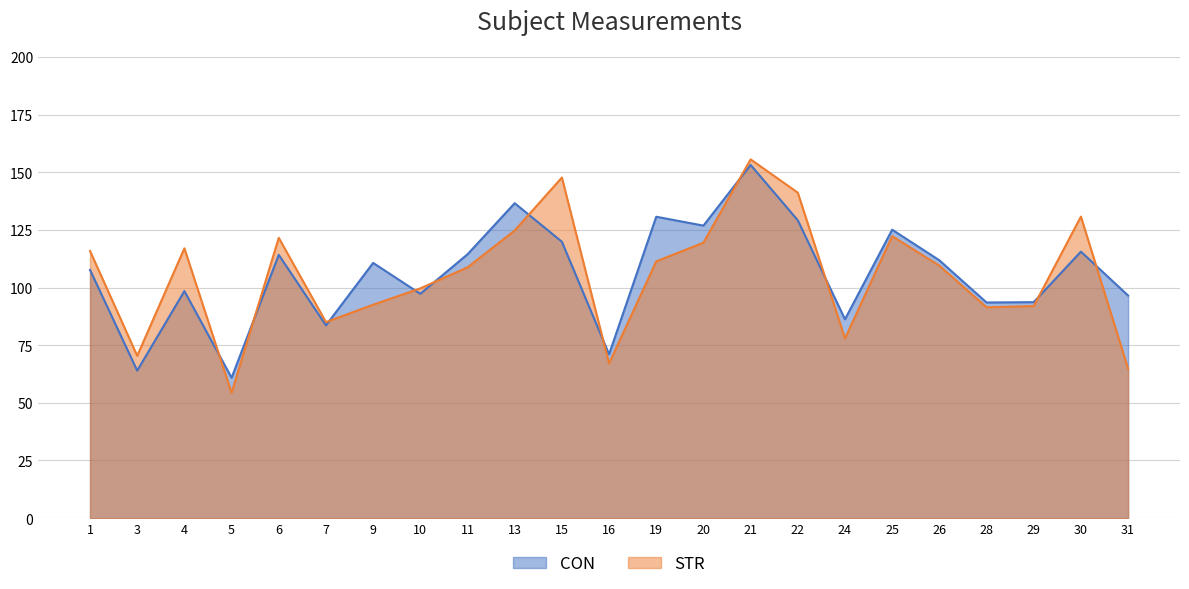

Rank the series at 26 from highest to lowest value.

CON, STR